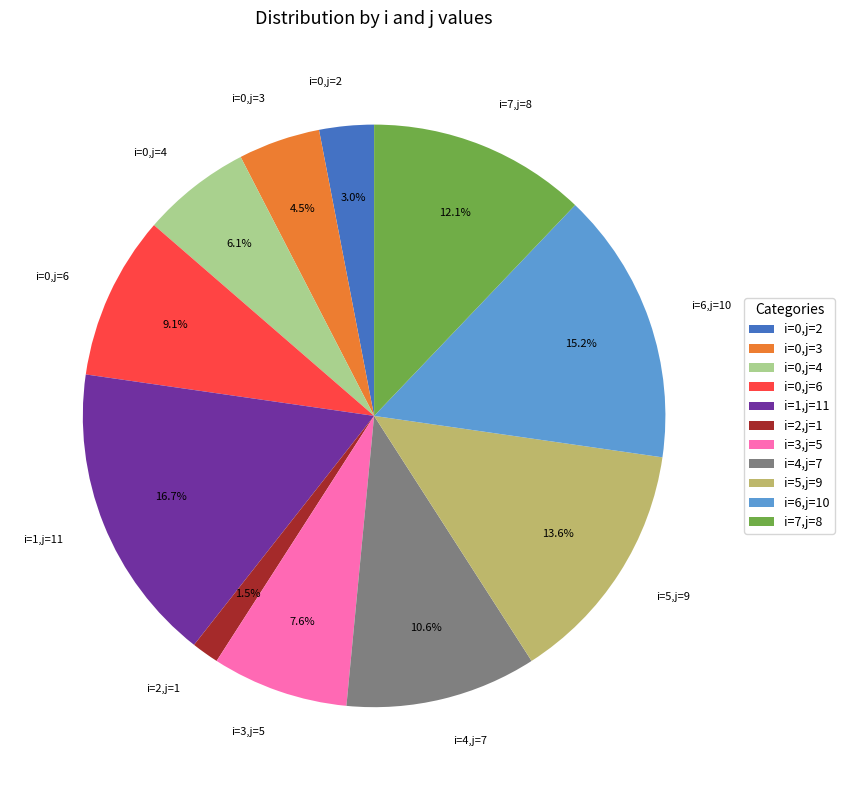

What portion of the pie excludes i=1,j=11?

83.3%